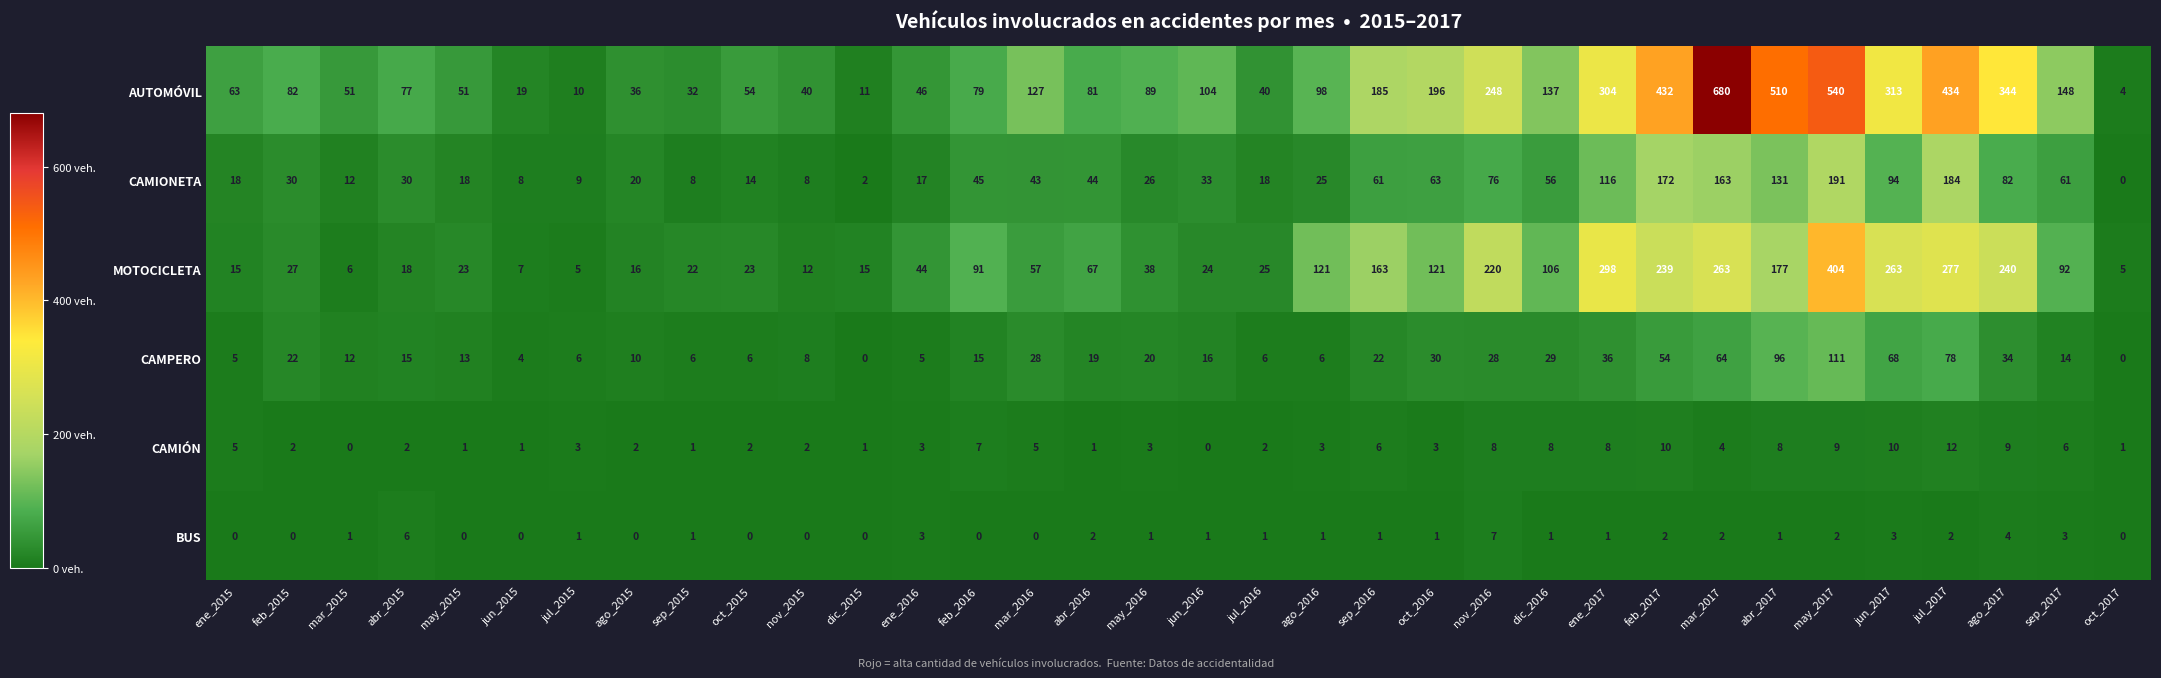

What is the maximum value shown in the chart?

680